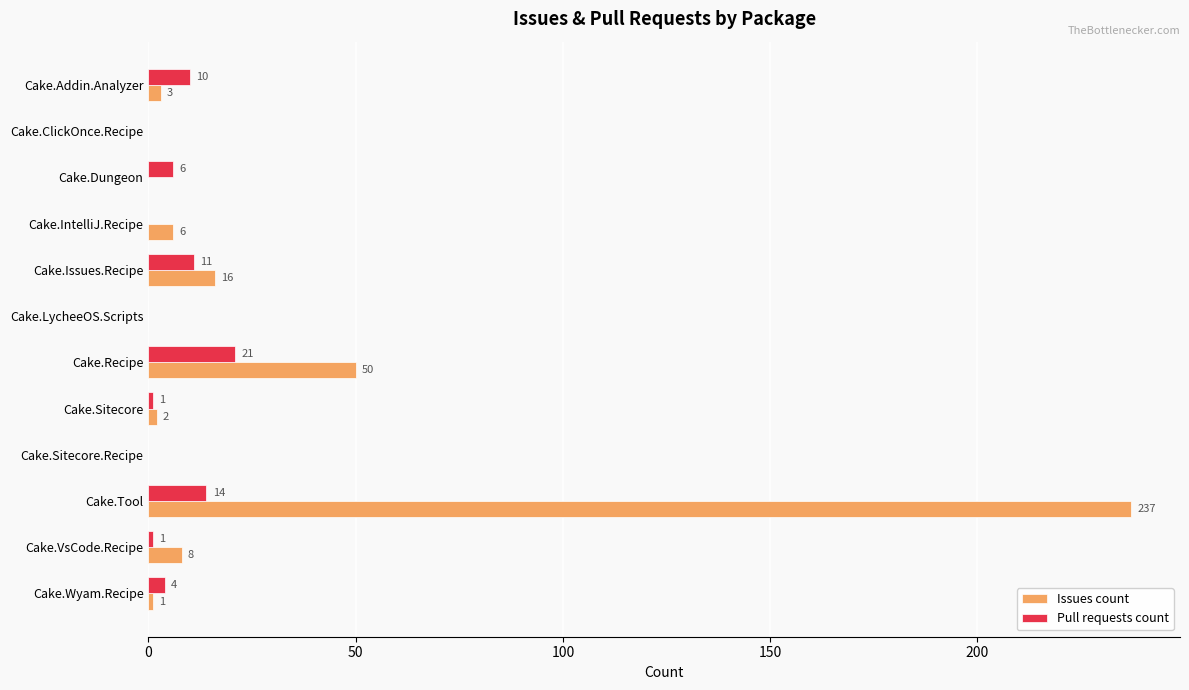

Where is Pull requests count nearest to the value 10?

Cake.Addin.Analyzer